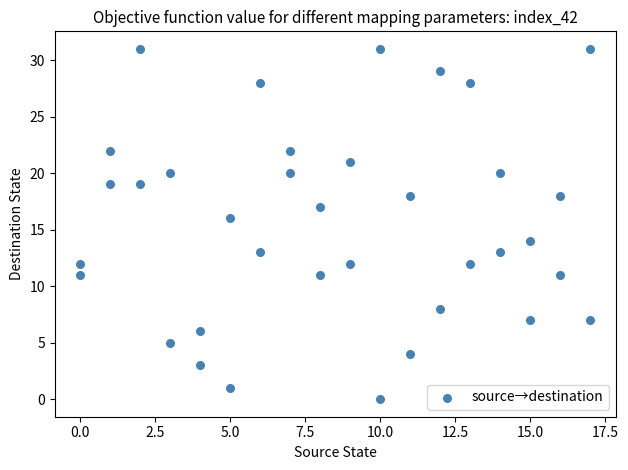

What is the range of Y values (max minus min)?

31